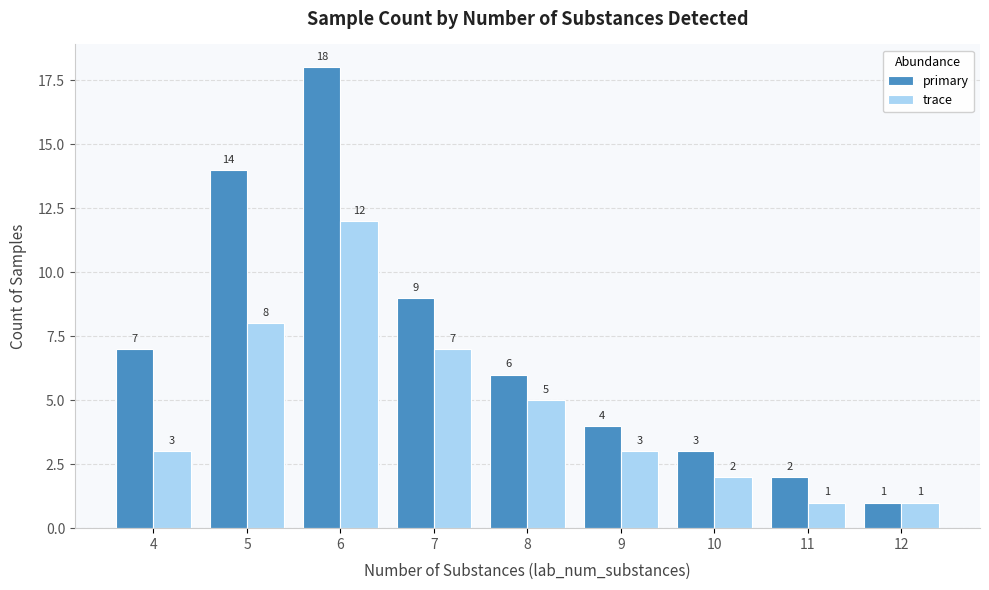

What is the average value of the primary series?

7